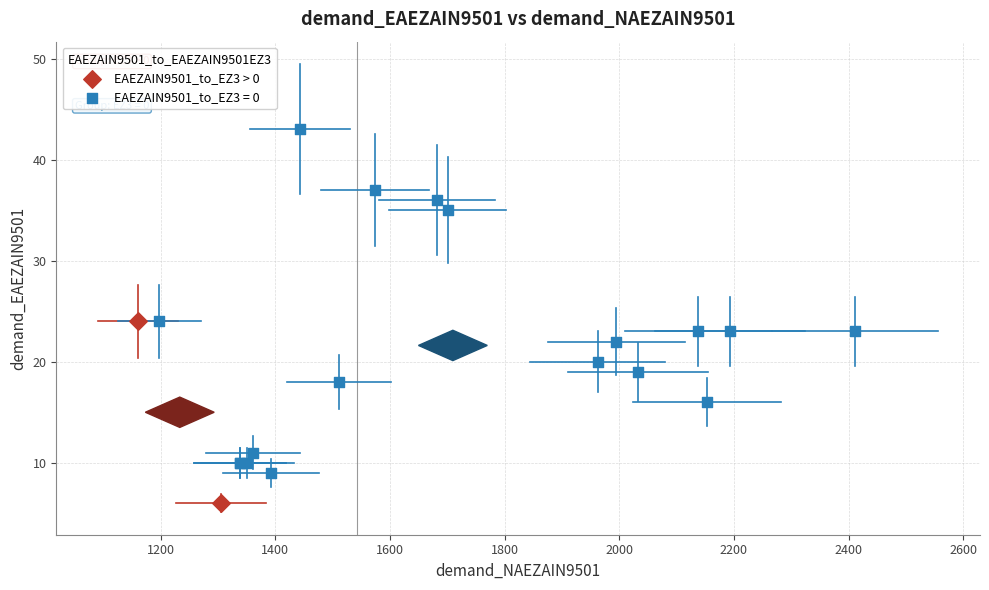

What are all the series names shown in the legend?

EAEZAIN9501_to_EZ3 > 0, EAEZAIN9501_to_EZ3 = 0